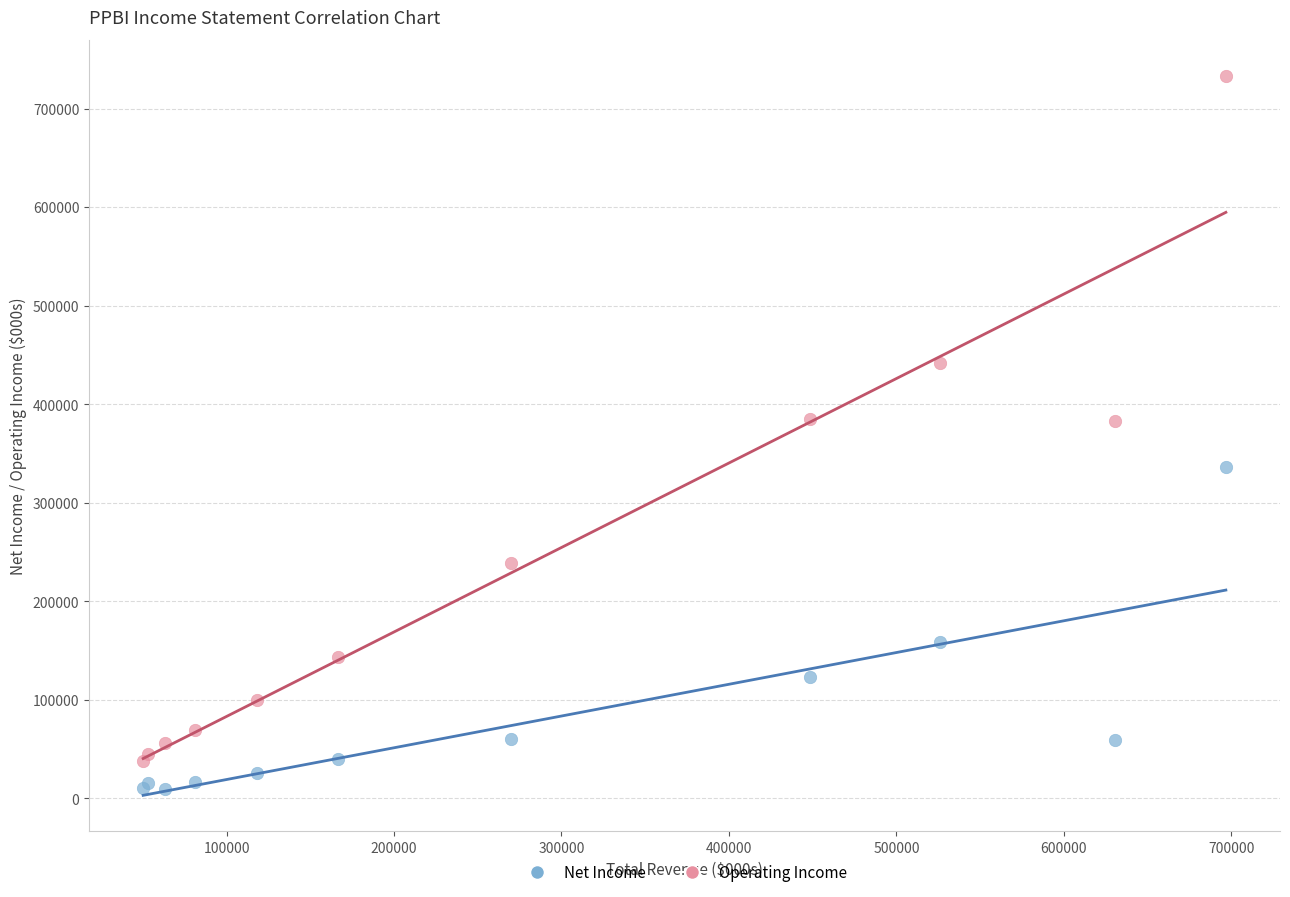

Which series reaches the maximum Y coordinate?

Operating Income